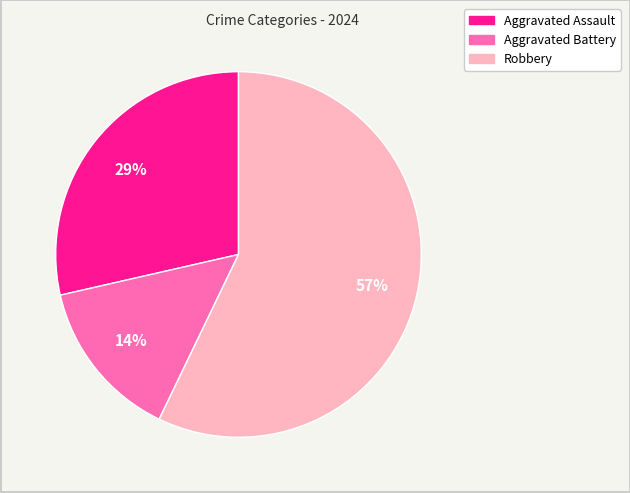

Rank the categories by value from highest to lowest.

Robbery, Aggravated Assault, Aggravated Battery